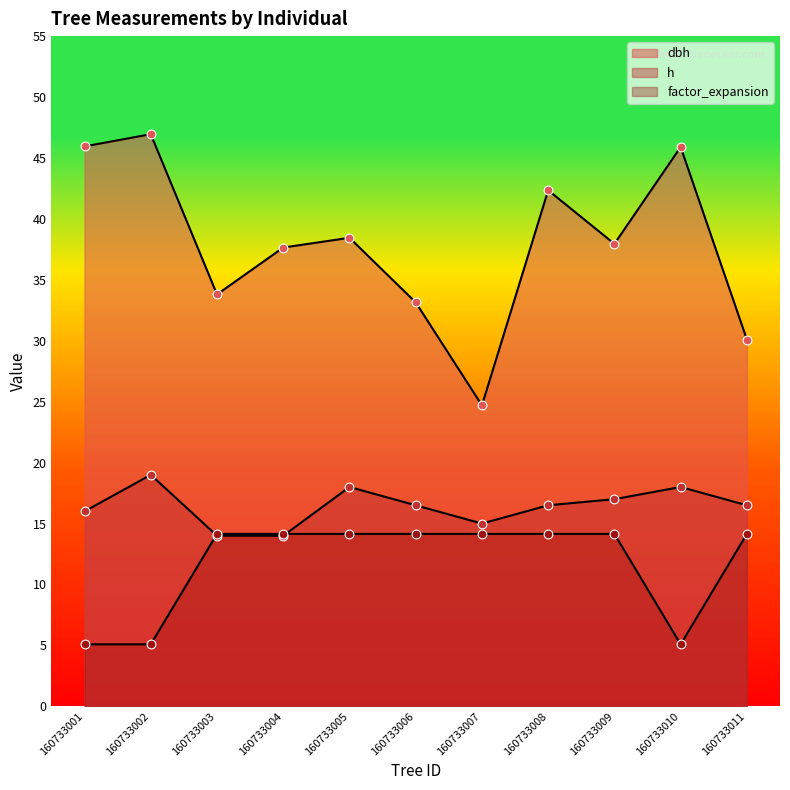

Which series reaches the maximum Y coordinate?

dbh